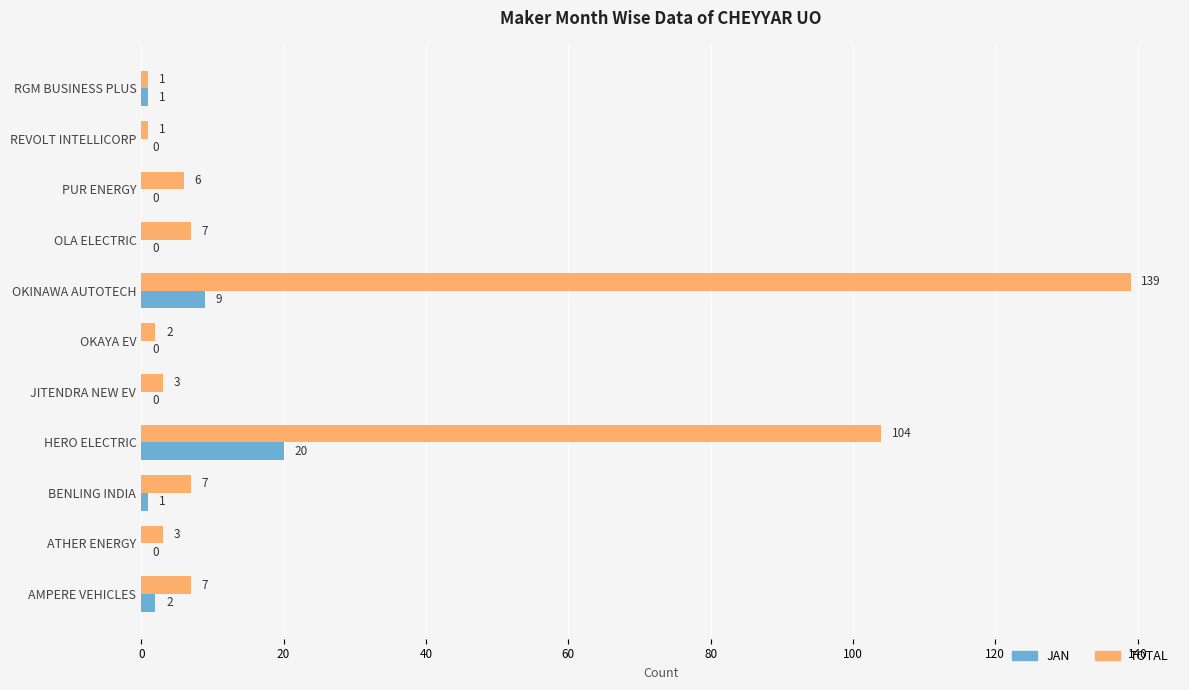

How many series are shown in this chart?

2